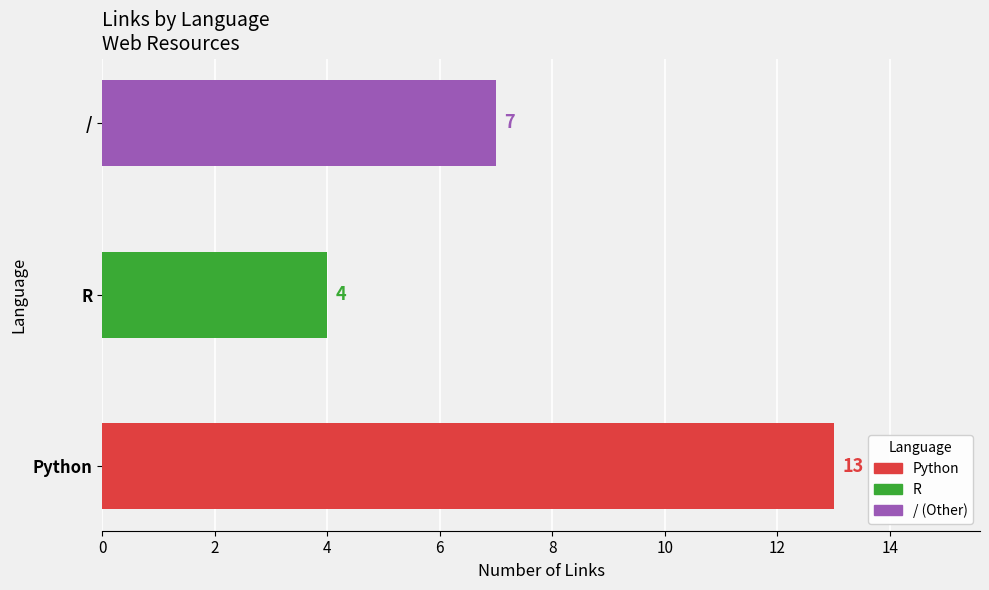

The value at R is 4. True or false?

True